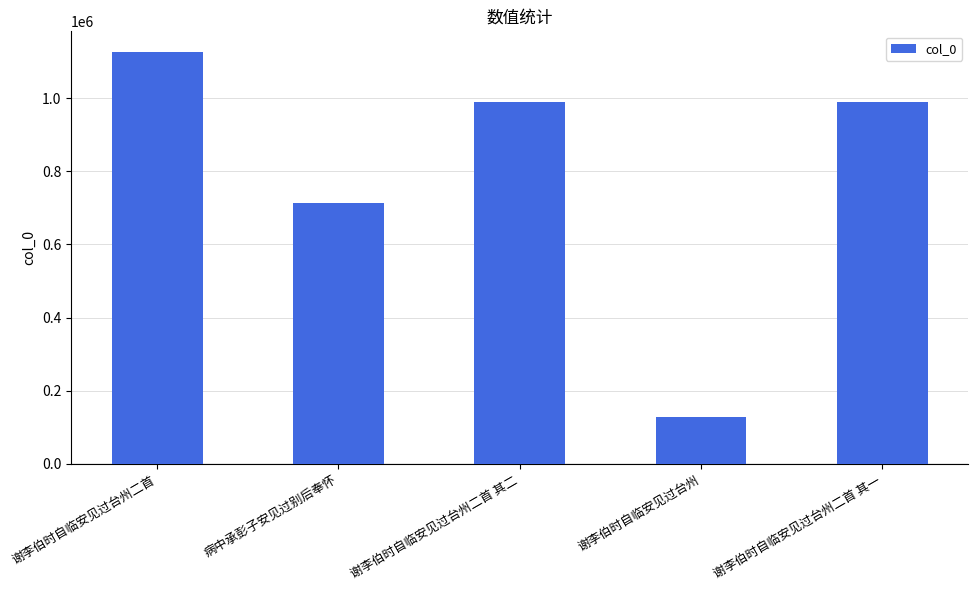

What is the ratio of the value at 谢李伯时自临安见过台州二首 to the value at 谢李伯时自临安见过台州?

8.8